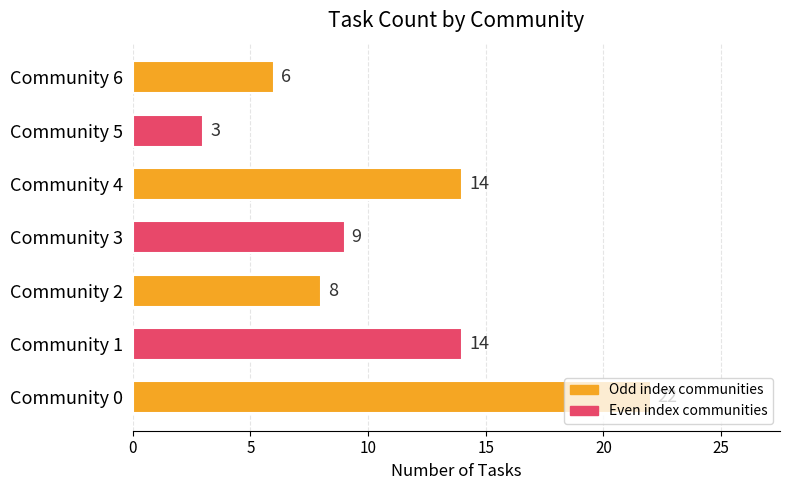

What is the difference between the maximum and minimum values?

19